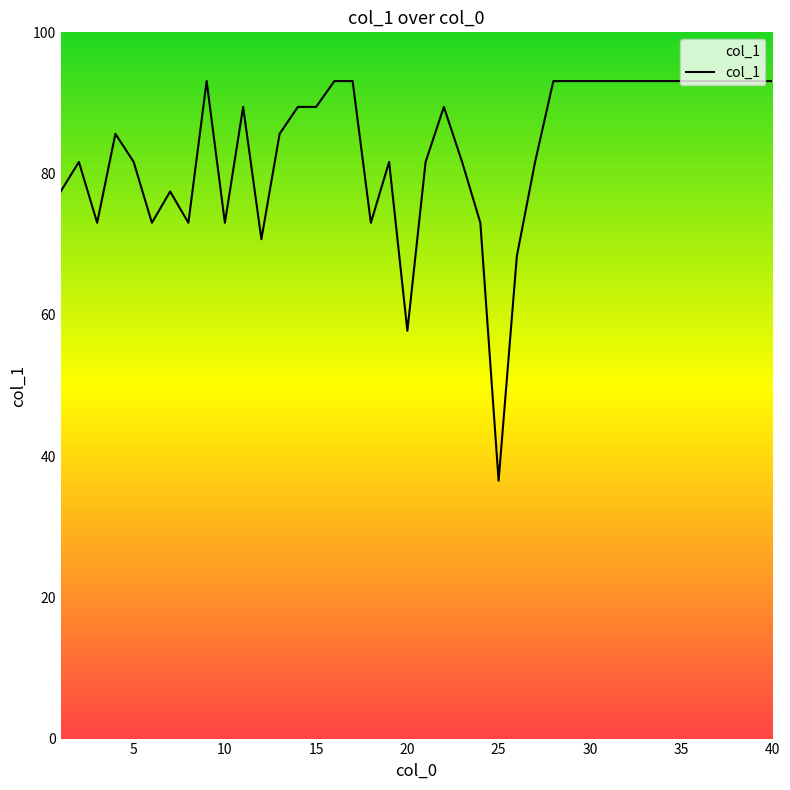

How many values are below 89?

20